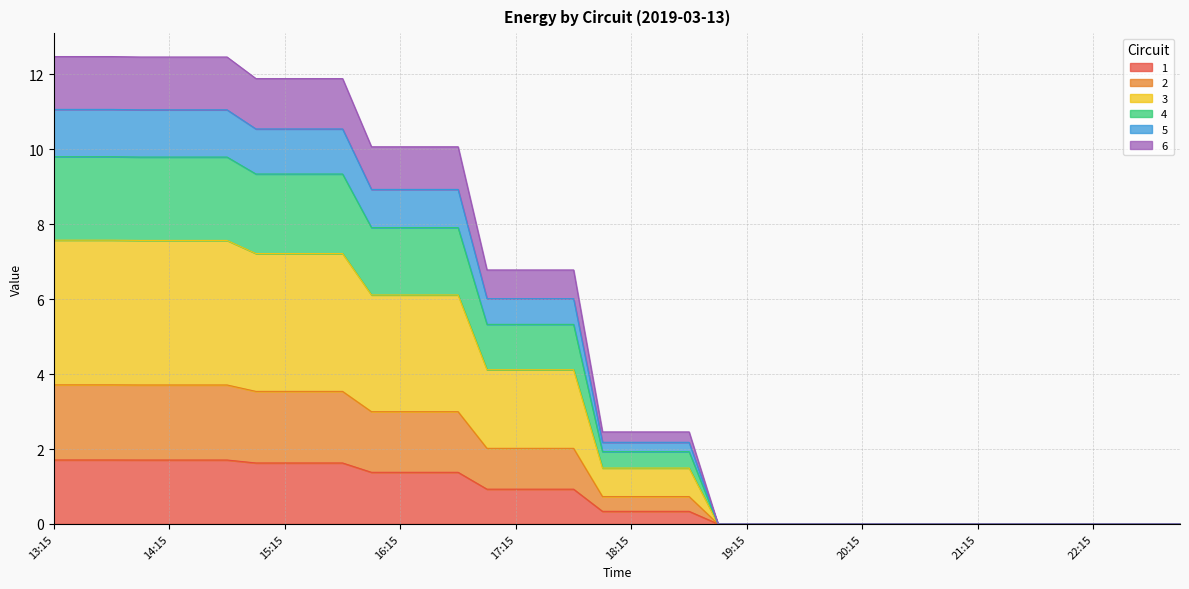

The 5 series shows 0.0 at 21:15. True or false?

True